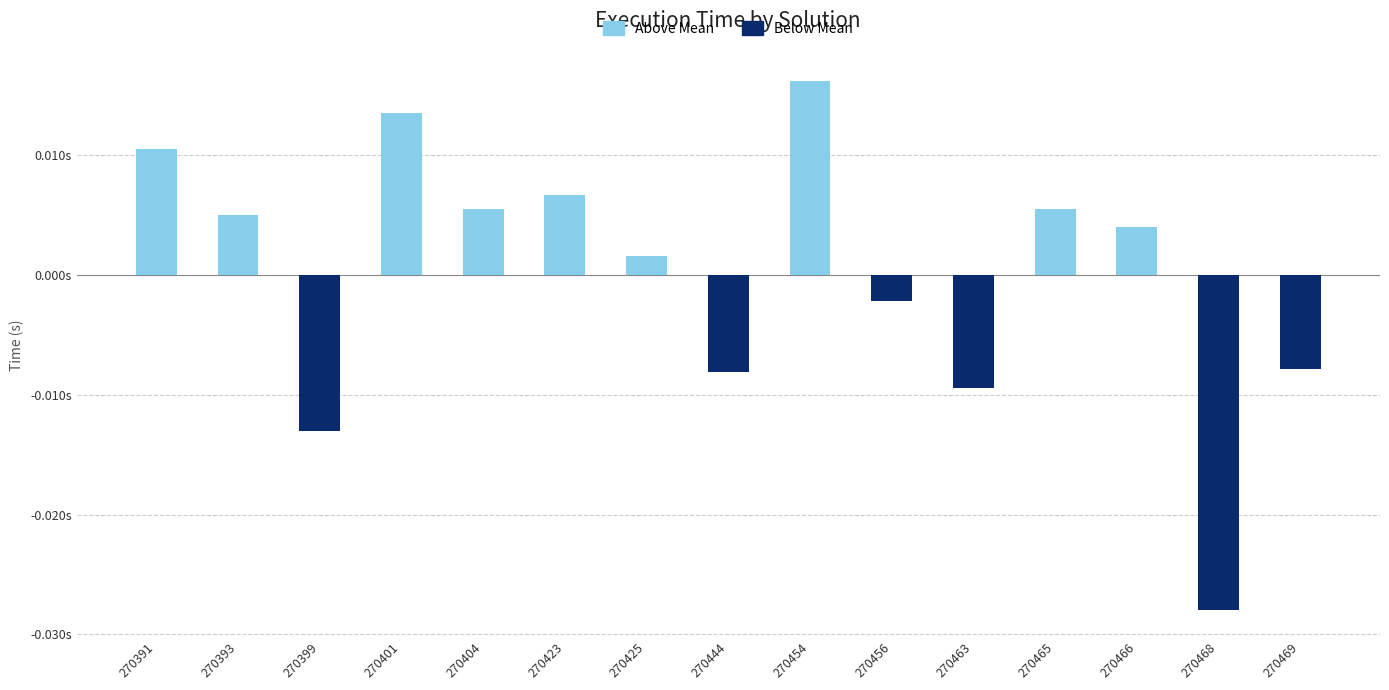

At which label is Below Mean closest to 0?

270391